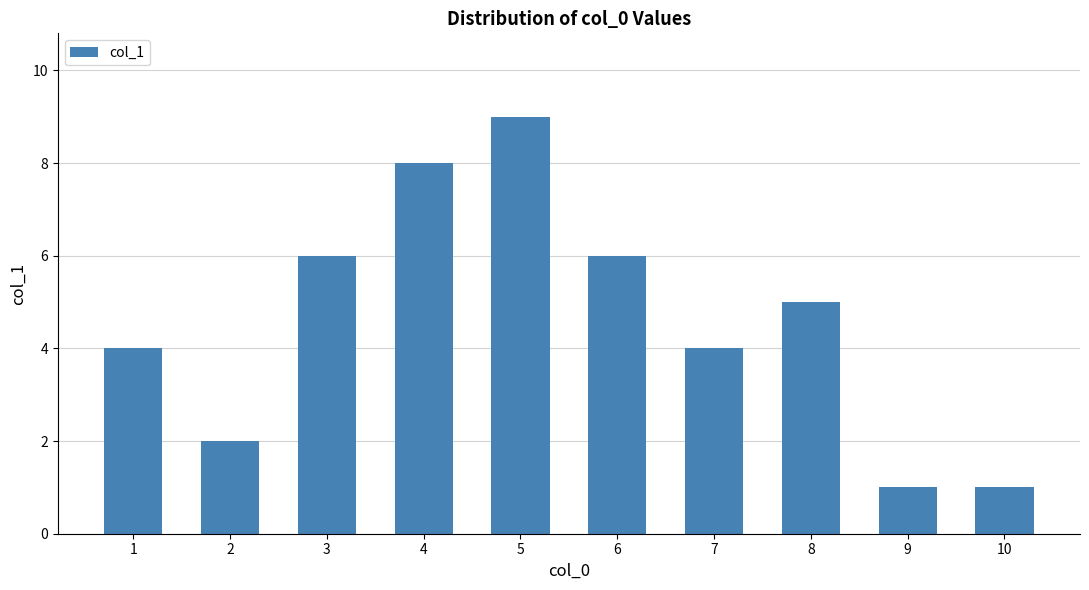

What is the sum of the values at 10 and 4?

9